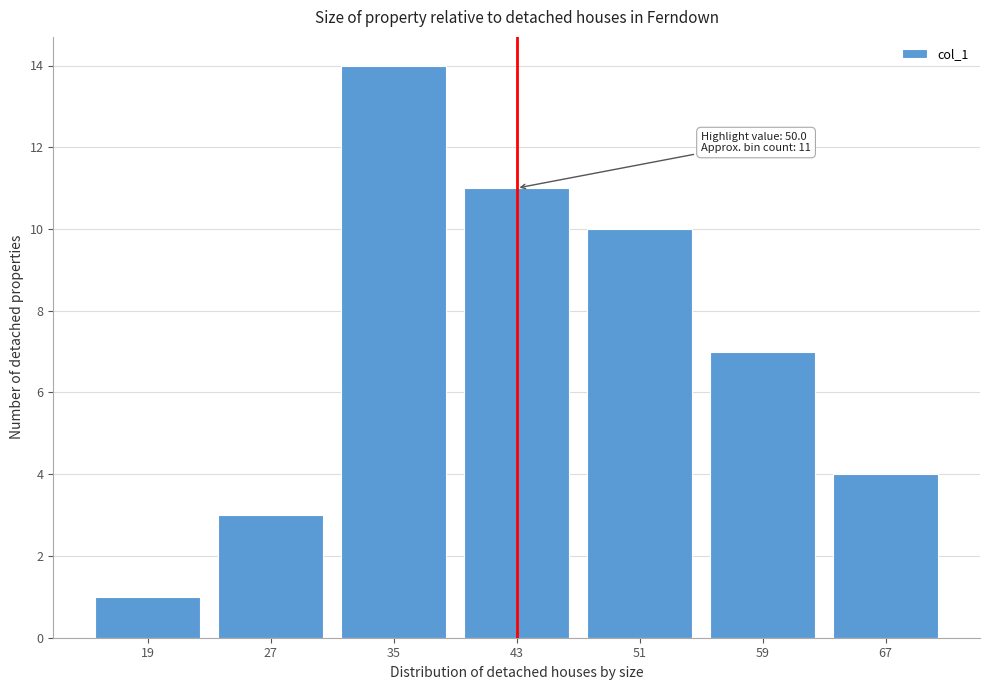

Reading left to right, extract all data points from this chart.

19=1	27=3	35=14	43=11	51=10	59=7	67=4